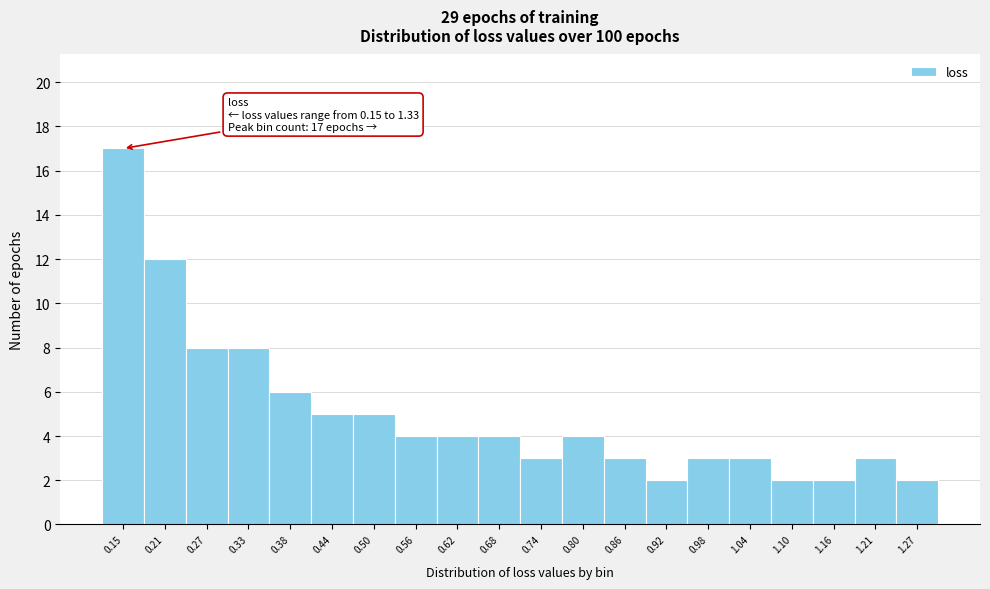

Reading right to left, extract all data points from this chart.

2	3	2	2	3	3	2	3	4	3	4	4	4	5	5	6	8	8	12	17